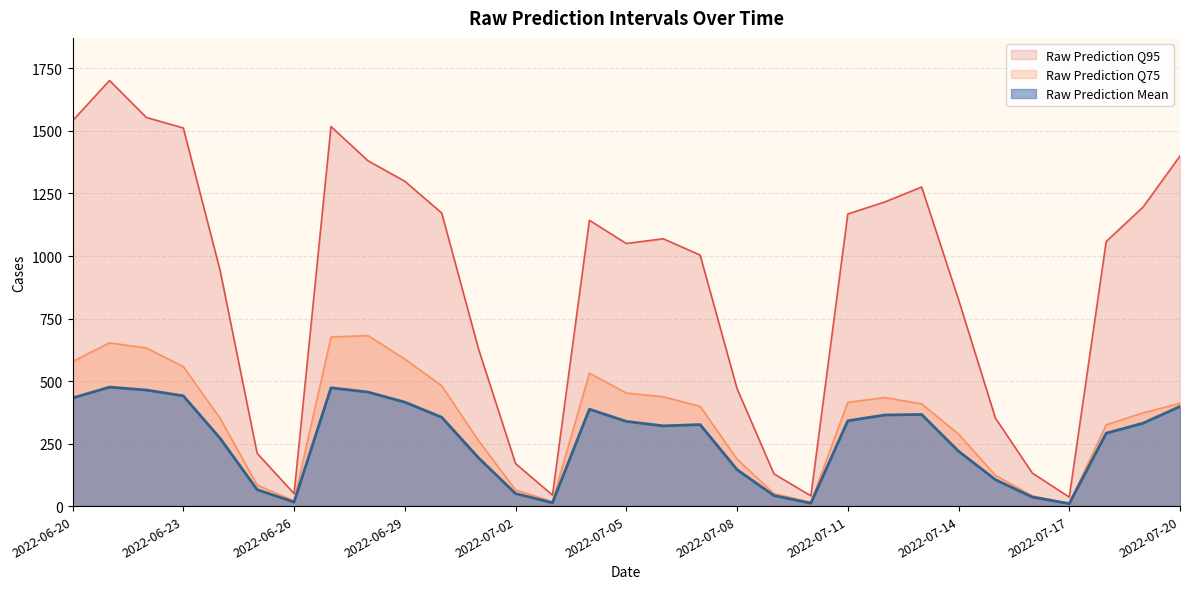

True or false: Raw Prediction Q75 and Raw Prediction Q95 cross at least once.

False